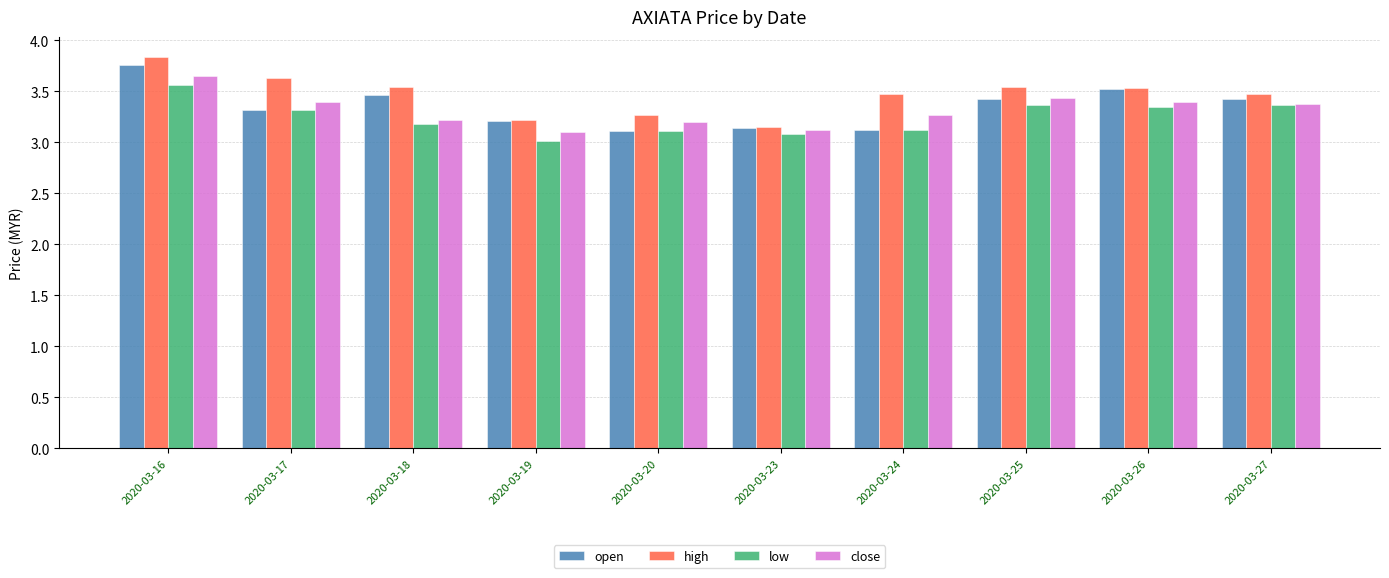

What is the total value across all series at 2020-03-27?

13.6